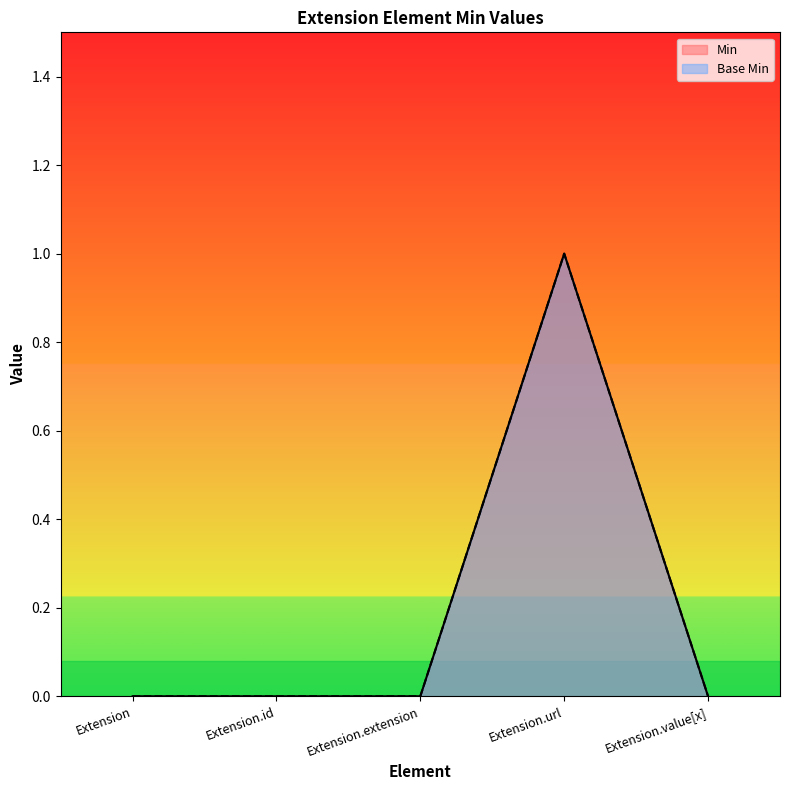

Is it true that Min equals 1 at Extension?

False